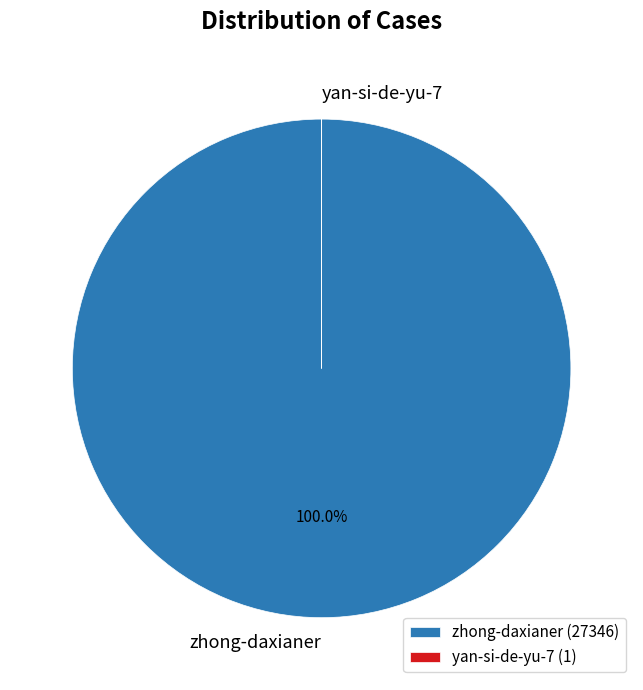

Is there a majority slice in this chart?

Yes